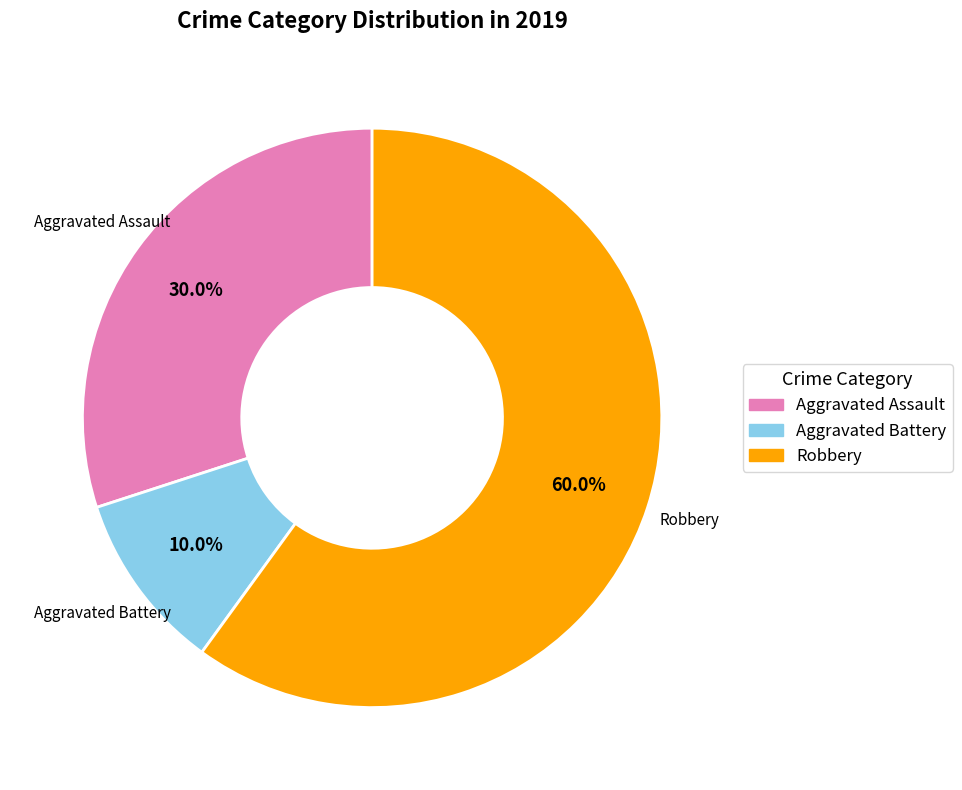

Is there any slice that represents more than half of the pie?

Yes